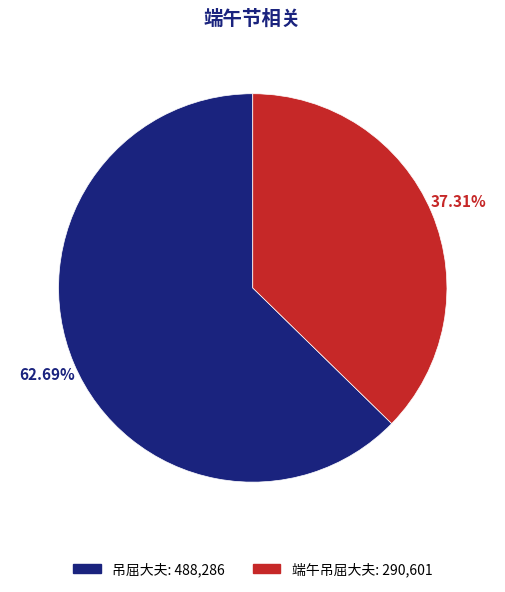

Between 吊屈大夫 and 端午吊屈大夫, which is larger?

吊屈大夫